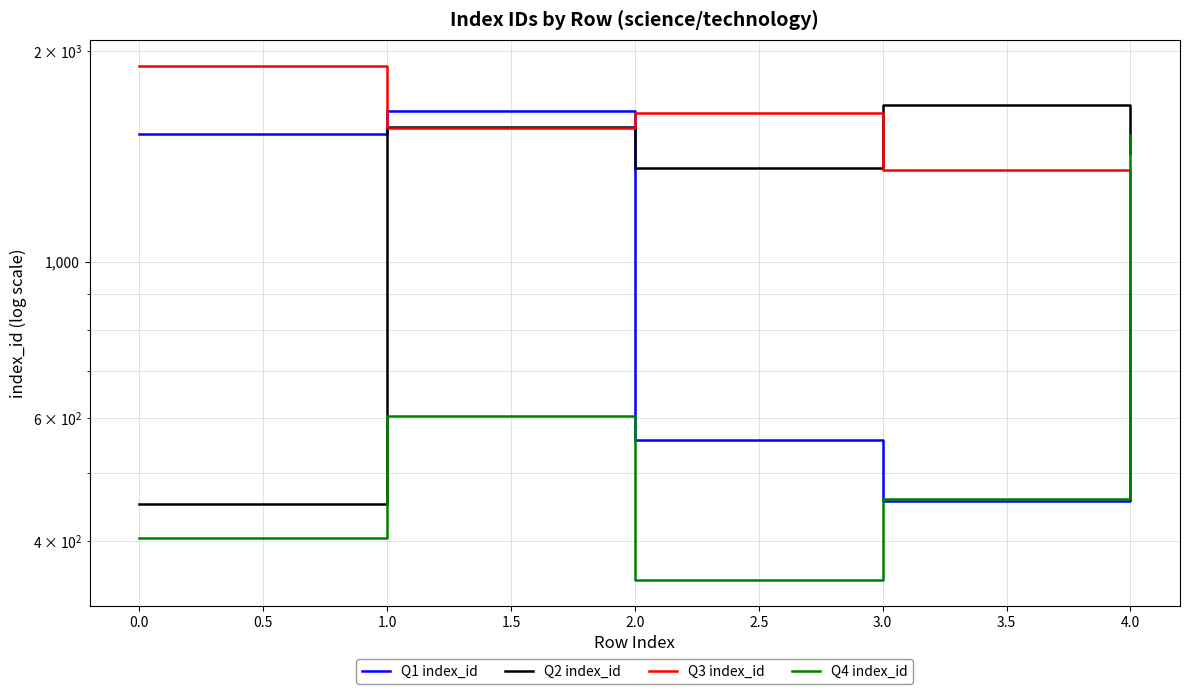

What is the lowest value of the Q1 index_id series?

456